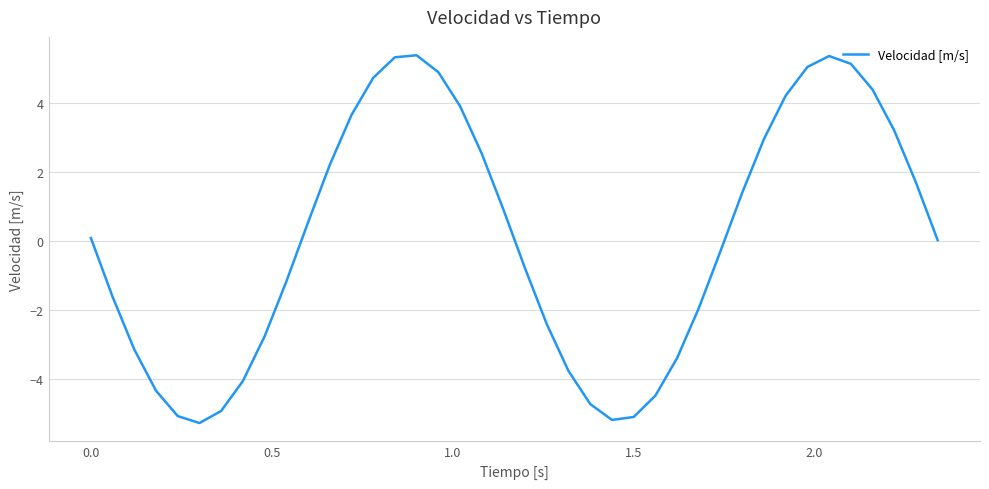

What is the difference between the maximum and minimum values?

10.6